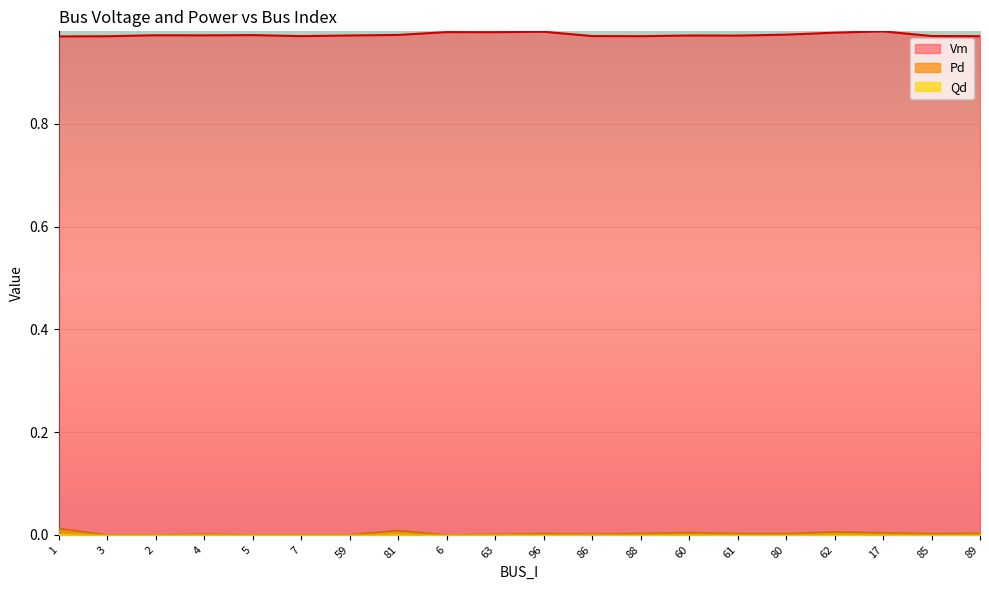

The value of Pd at 80 is 0.0. True or false?

True